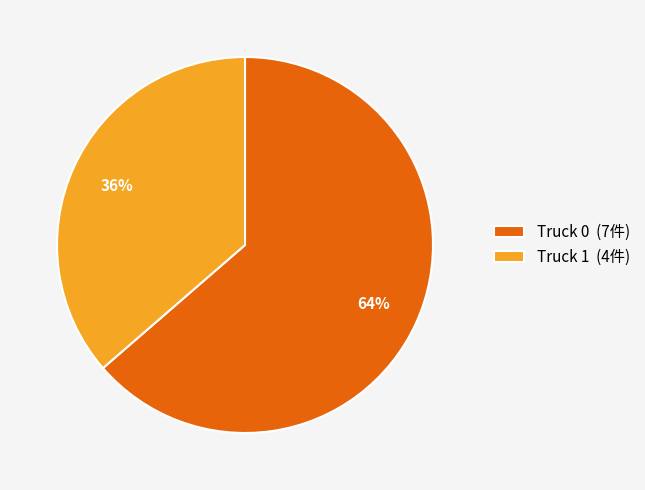

To the nearest percent, what is the combined percentage of Truck 1 (4件) and Truck 0 (7件)?

100%